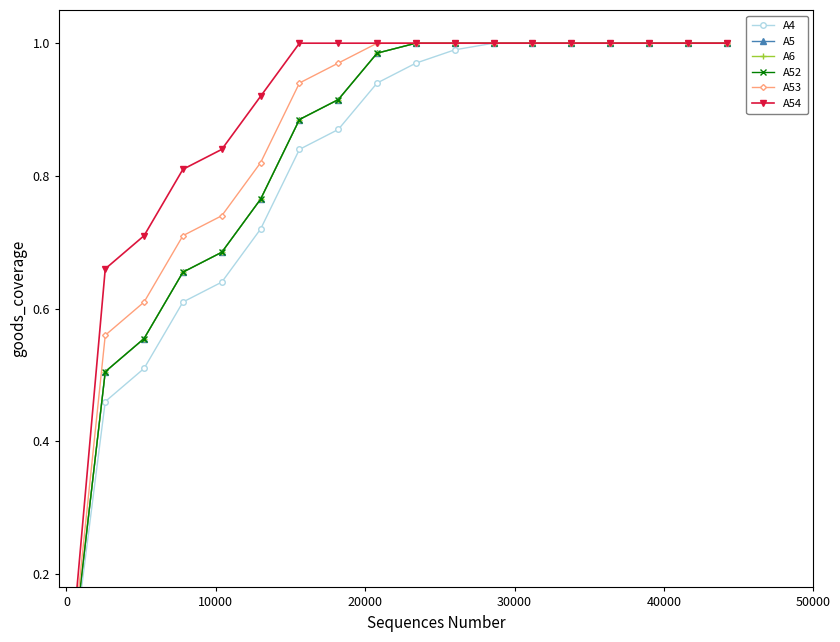

Reading right to left, what are all the values shown in this chart?

A4: 1.0	1.0	1.0	1.0	1.0	1.0	1.0	1.0	1.0	0.9	0.9	0.8	0.7	0.6	0.6	0.5	0.5	0.0
A5: 1.0	1.0	1.0	1.0	1.0	1.0	1.0	1.0	1.0	1.0	0.9	0.9	0.8	0.7	0.7	0.6	0.5	0.0
A6: 1.0	1.0	1.0	1.0	1.0	1.0	1.0	1.0	1.0	1.0	0.9	0.9	0.8	0.7	0.7	0.6	0.5	0.0
A52: 1.0	1.0	1.0	1.0	1.0	1.0	1.0	1.0	1.0	1.0	0.9	0.9	0.8	0.7	0.7	0.6	0.5	0.0
A53: 1.0	1.0	1.0	1.0	1.0	1.0	1.0	1.0	1.0	1.0	1.0	0.9	0.8	0.7	0.7	0.6	0.6	0.0
A54: 1.0	1.0	1.0	1.0	1.0	1.0	1.0	1.0	1.0	1.0	1.0	1.0	0.9	0.8	0.8	0.7	0.7	0.0